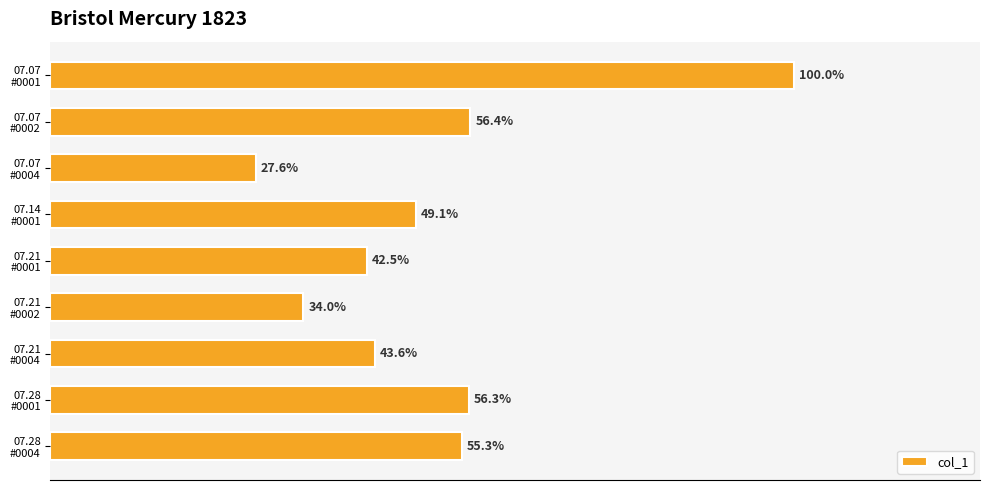

Are the bars horizontal?

Yes